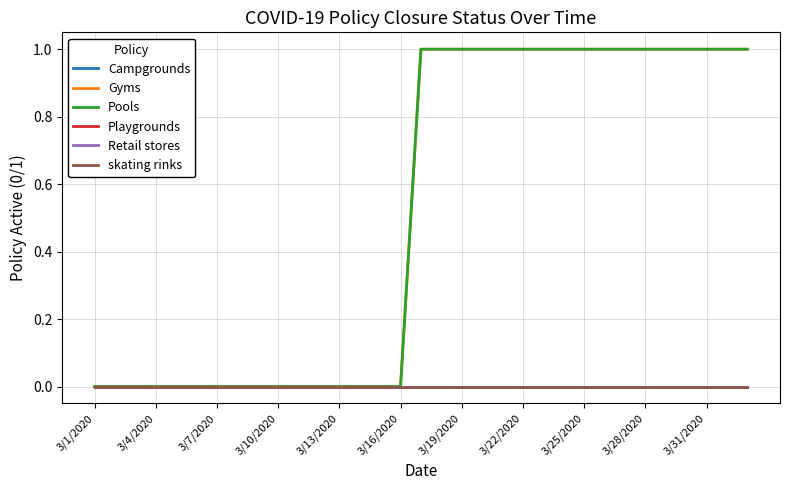

Does the chart have visible grid lines?

Yes